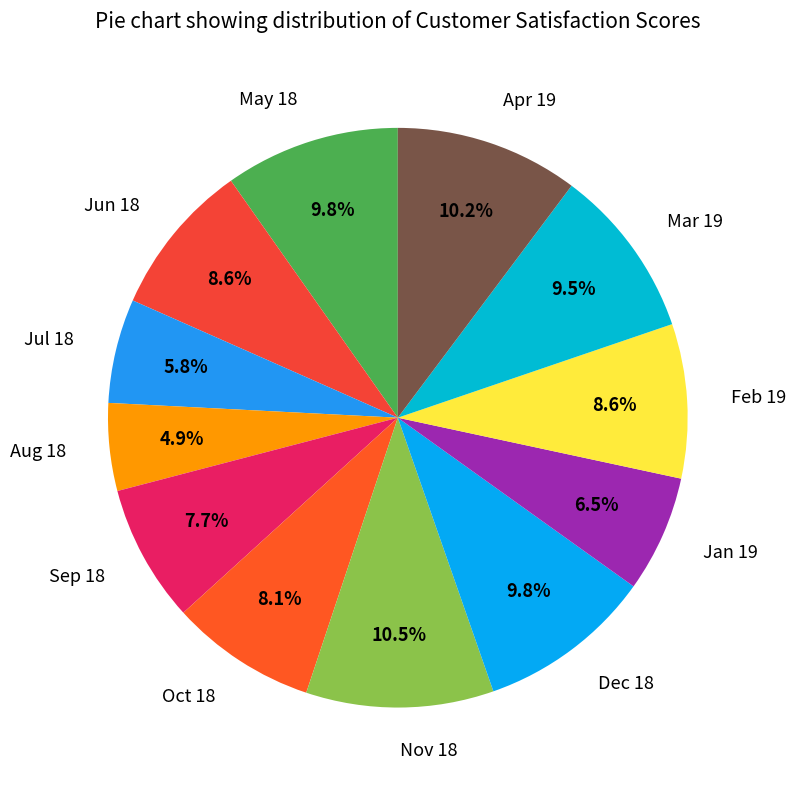

What is the ratio of the value at Jan 19 to the value at Jun 18?

0.8